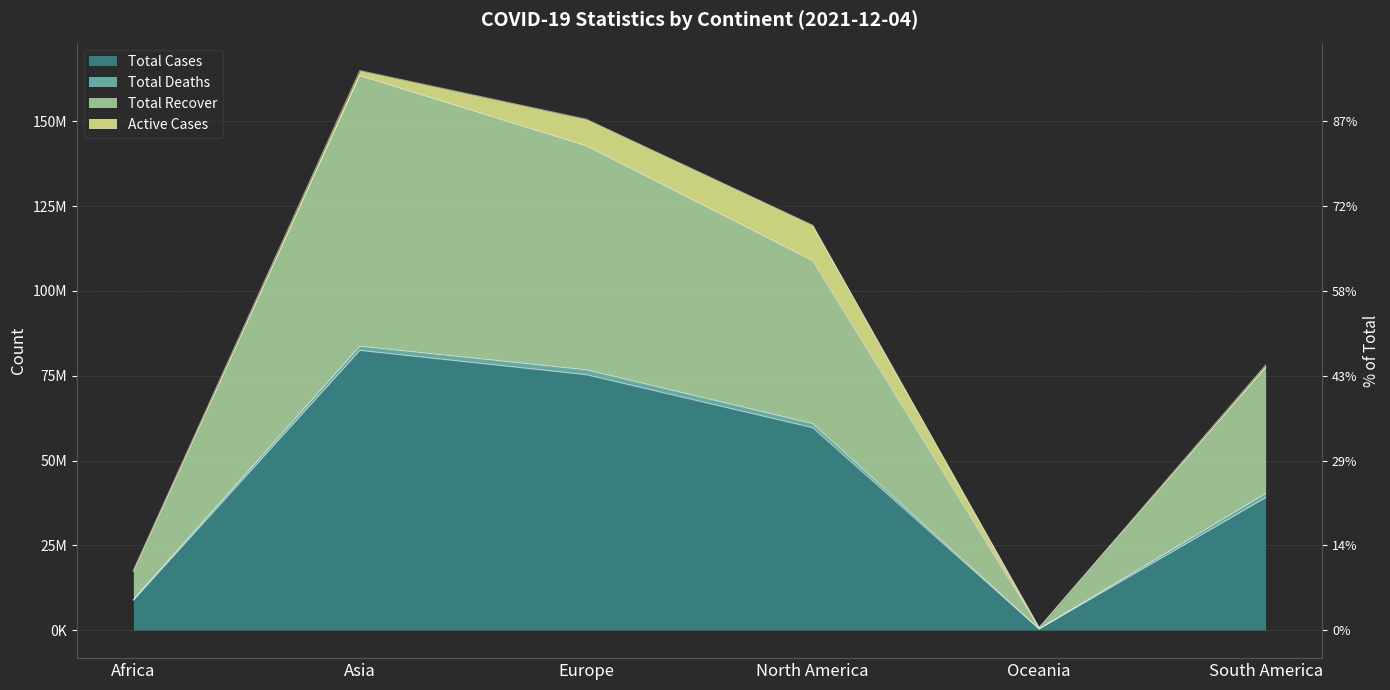

At which category does the chart reach its peak across all series?

Asia